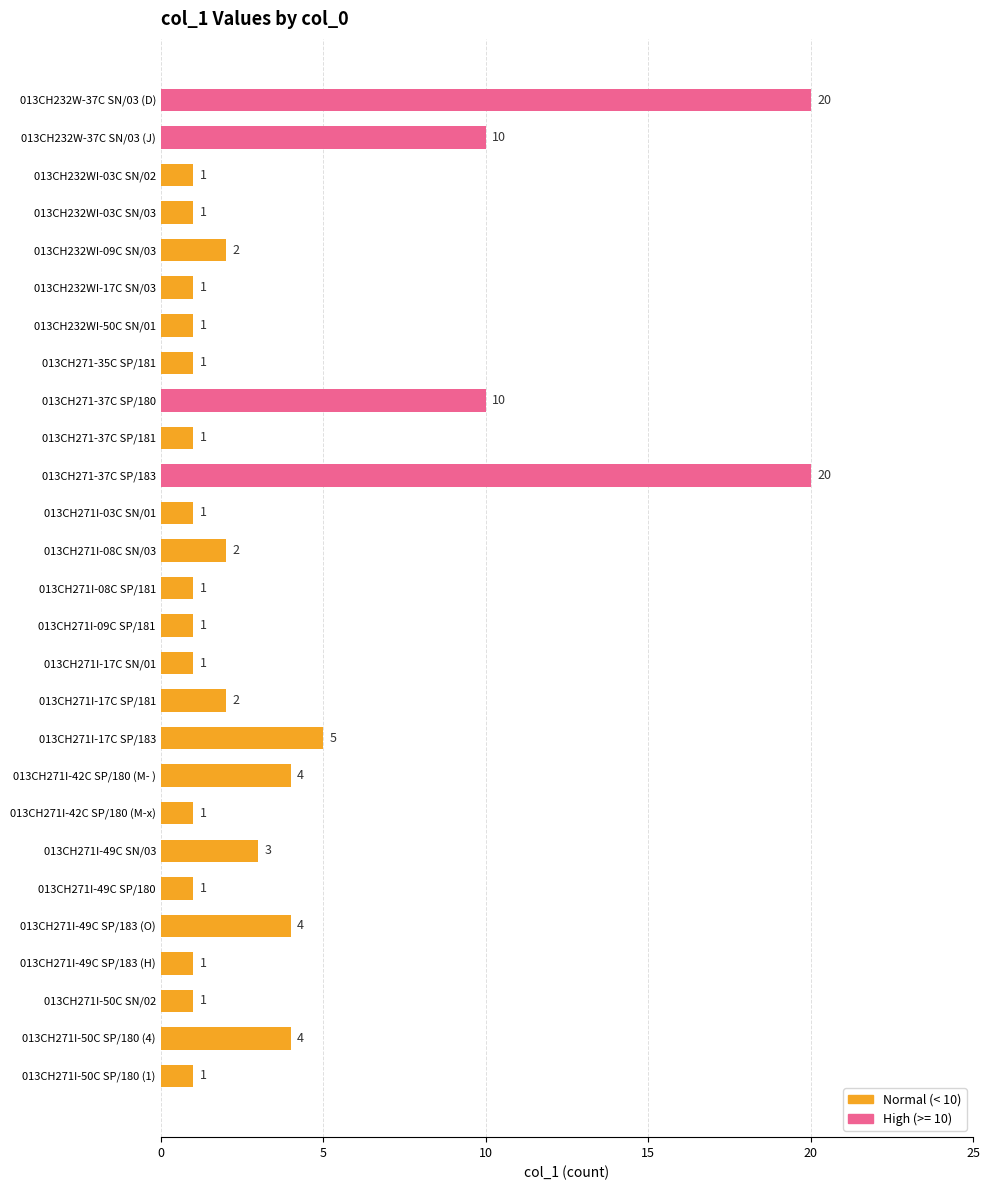

How many data points are above 1?

12